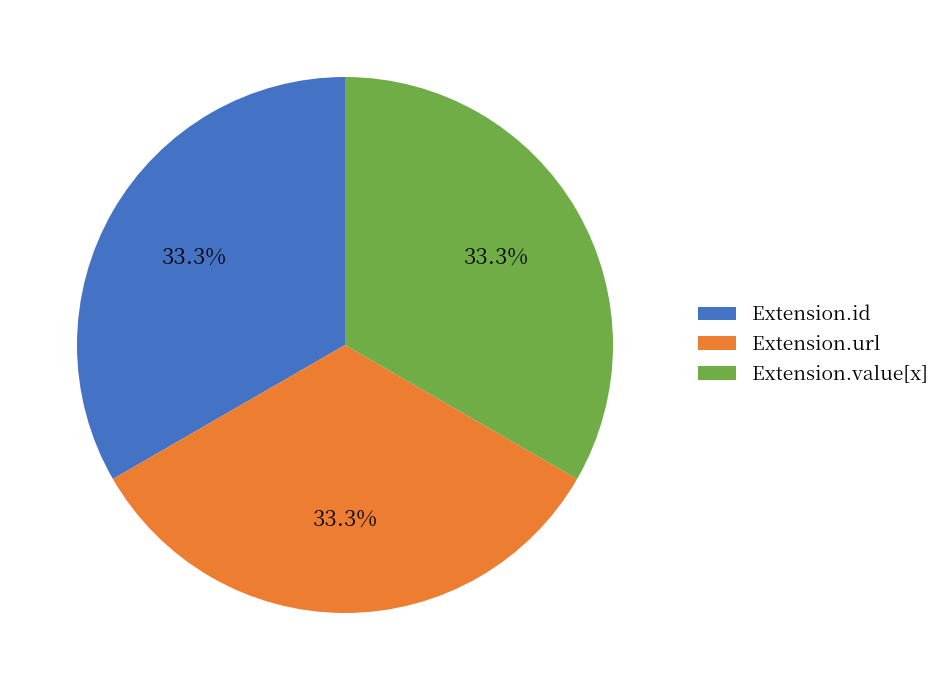

To the nearest percent, what is the difference between the Extension.url and Extension.id slice percentages?

0%